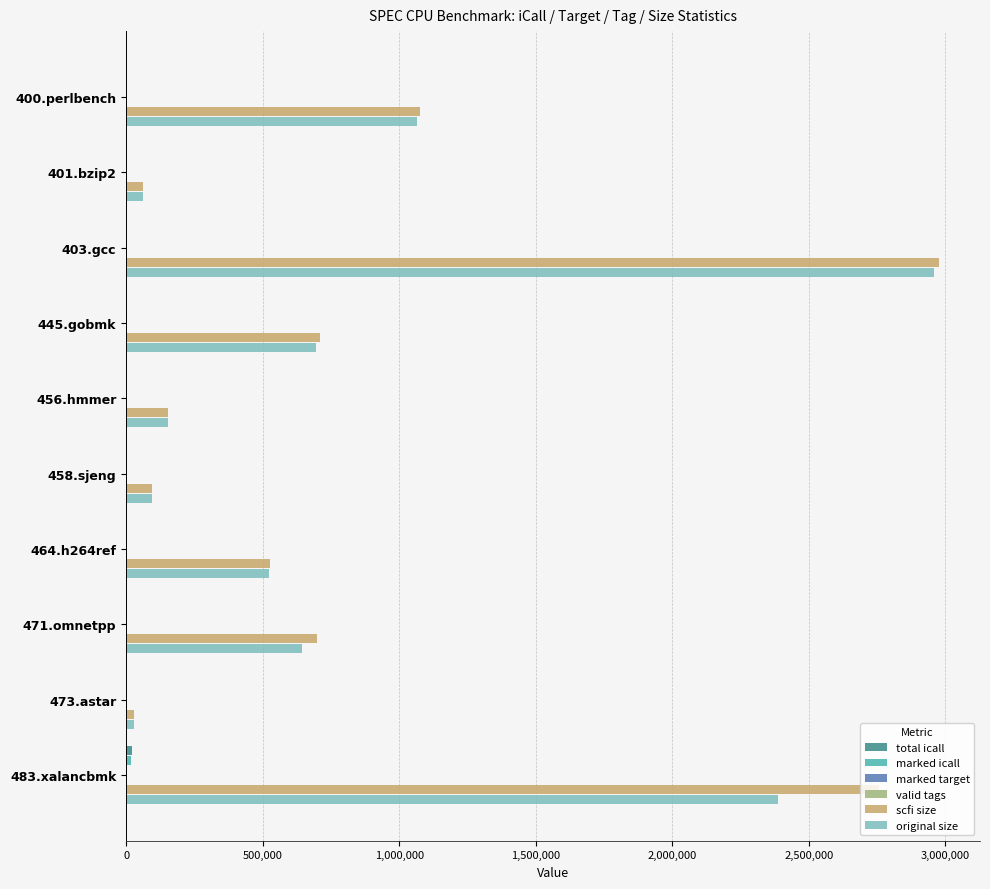

Which series changed the most between 458.sjeng and 464.h264ref?

scfi size